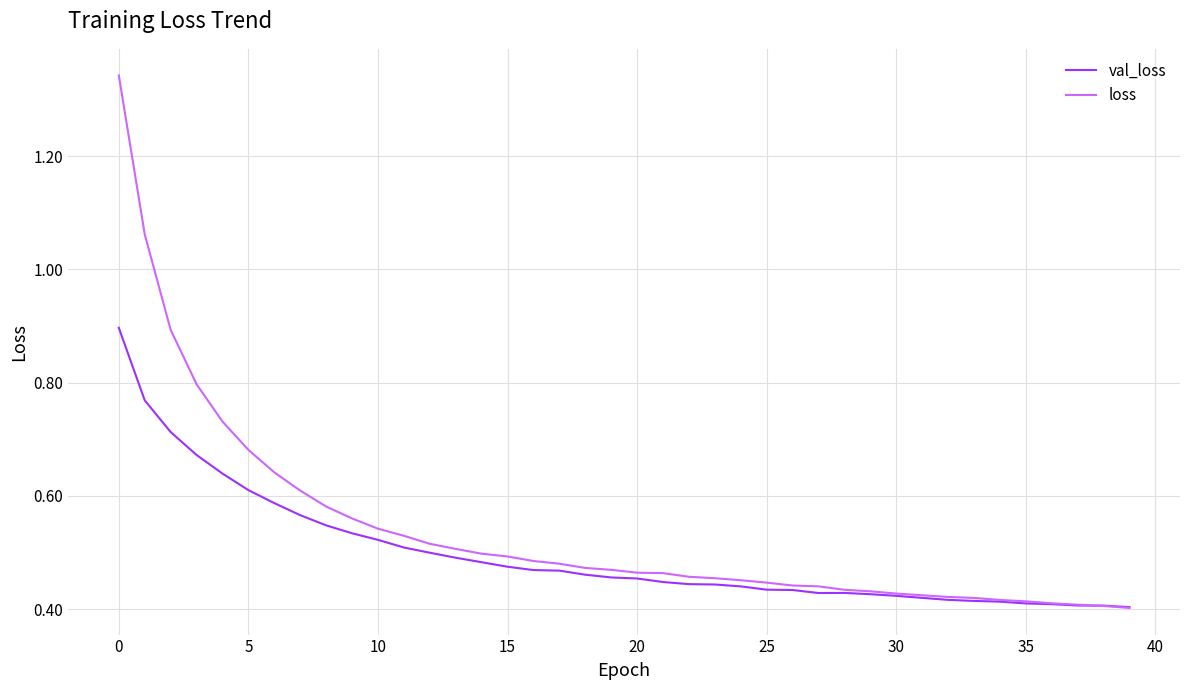

What are all the series names shown in the legend?

val_loss, loss